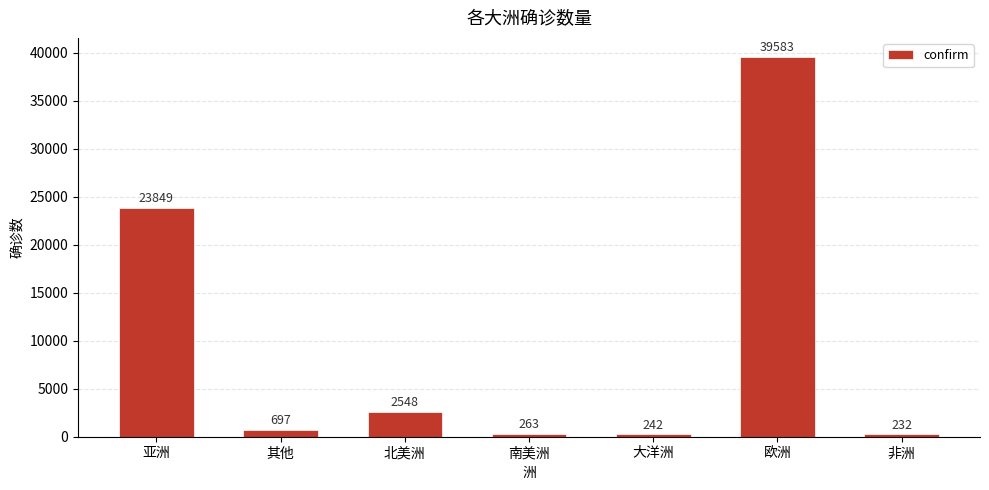

Count the number of data series in this chart.

1